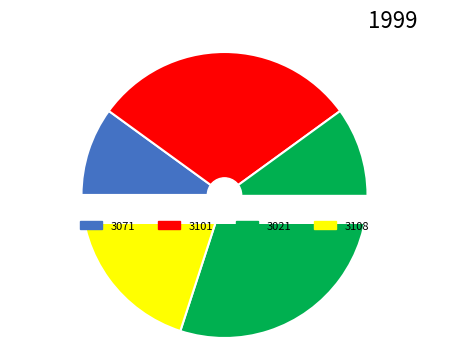

To the nearest percent, what is the combined percentage of 3108 and 3021?

60%